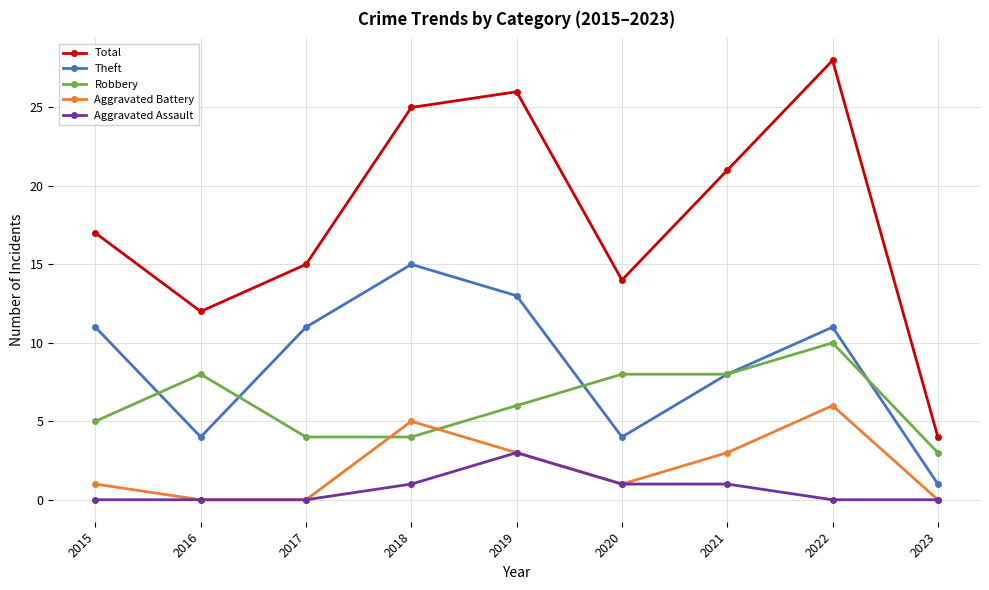

True or false: Aggravated Assault and Theft intersect in this chart.

False